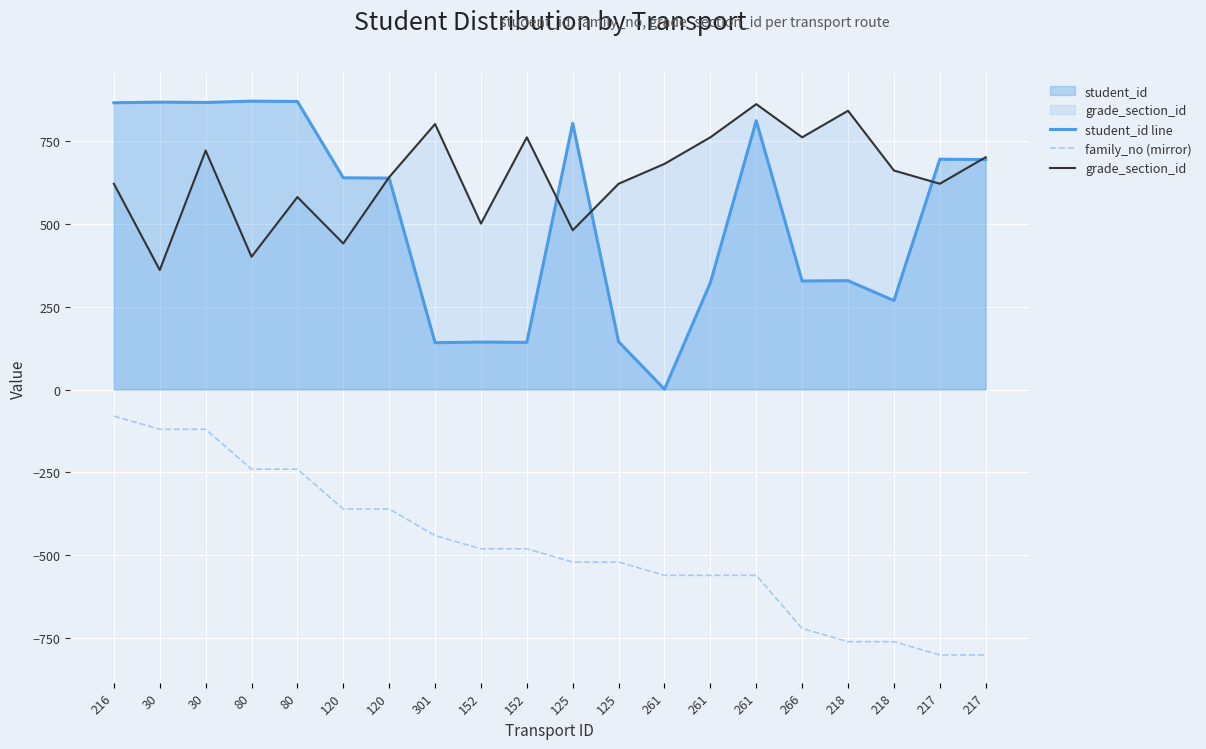

What is the label of the 11th point from the left?

125